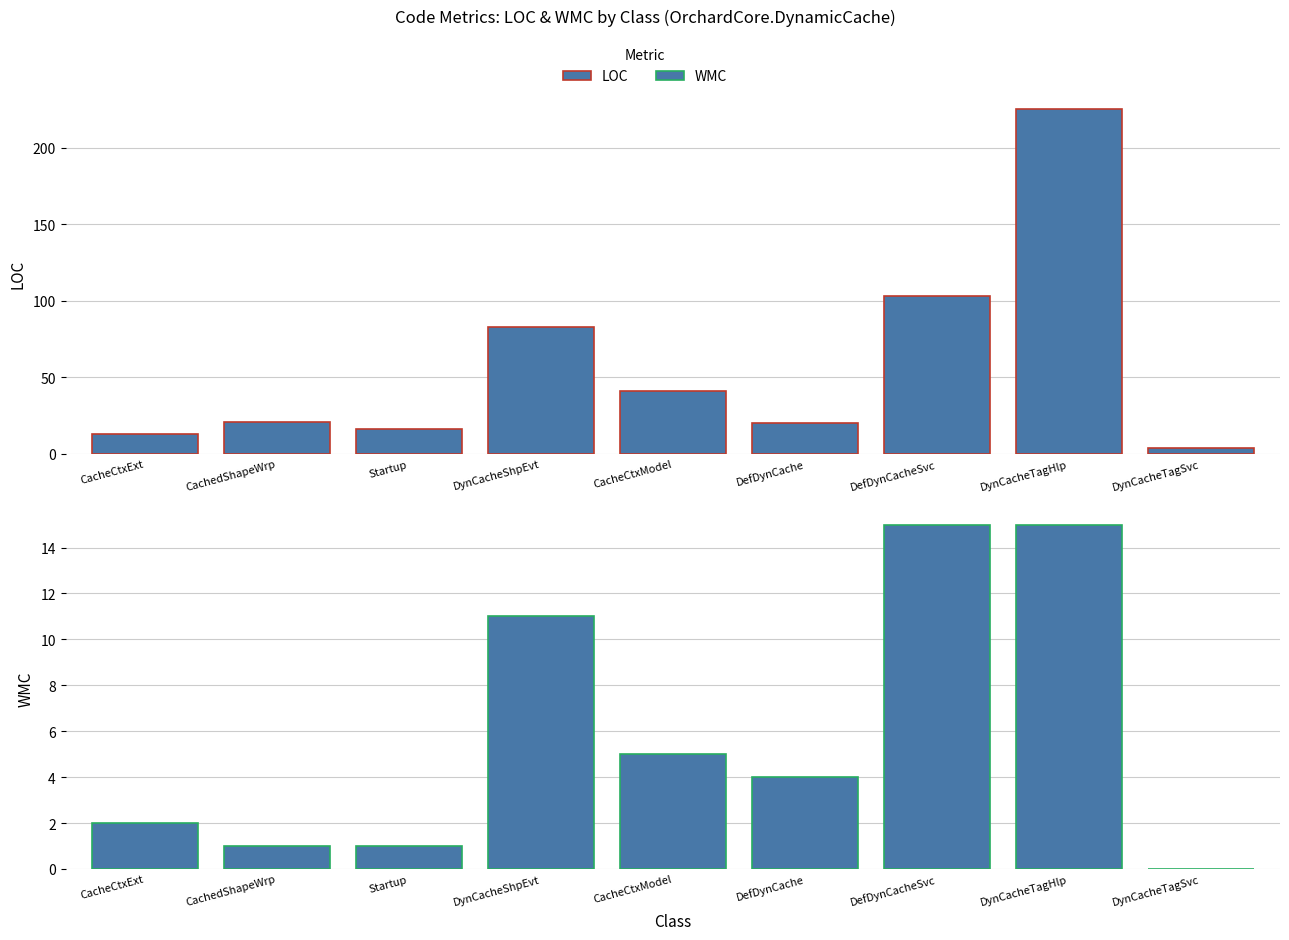

What is the value of the LOC bar at the 4th from the left?

83